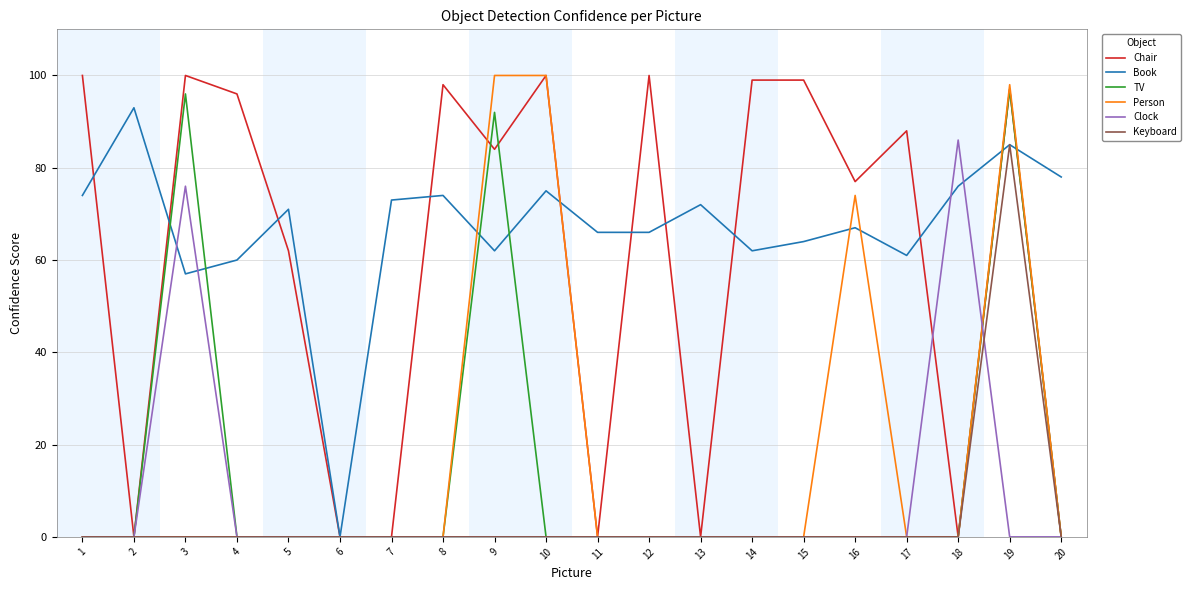

How many categories are shown in the chart?

20